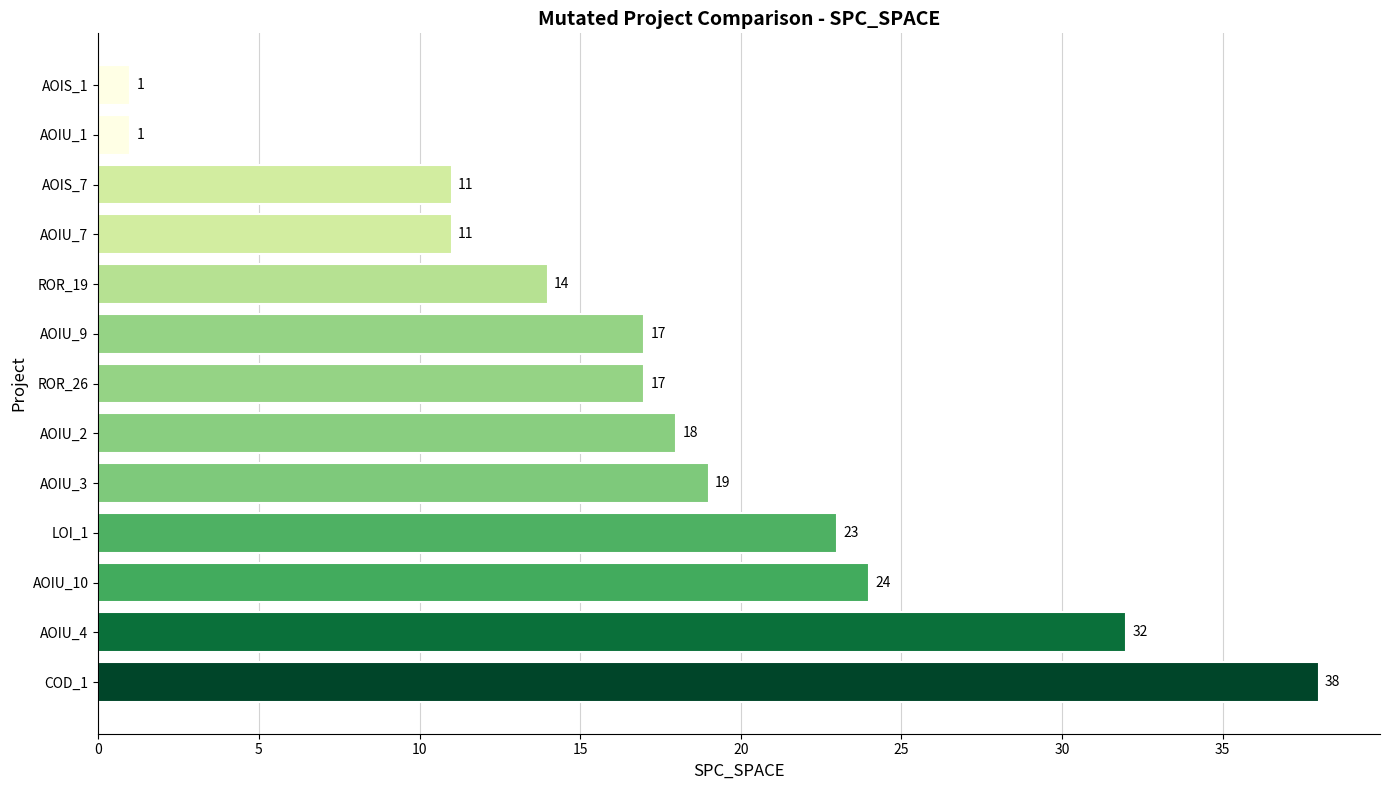

Reading bottom to top, extract all data points from this chart.

COD_1=38	AOIU_4=32	AOIU_10=24	LOI_1=23	AOIU_3=19	AOIU_2=18	ROR_26=17	AOIU_9=17	ROR_19=14	AOIU_7=11	AOIS_7=11	AOIU_1=1	AOIS_1=1